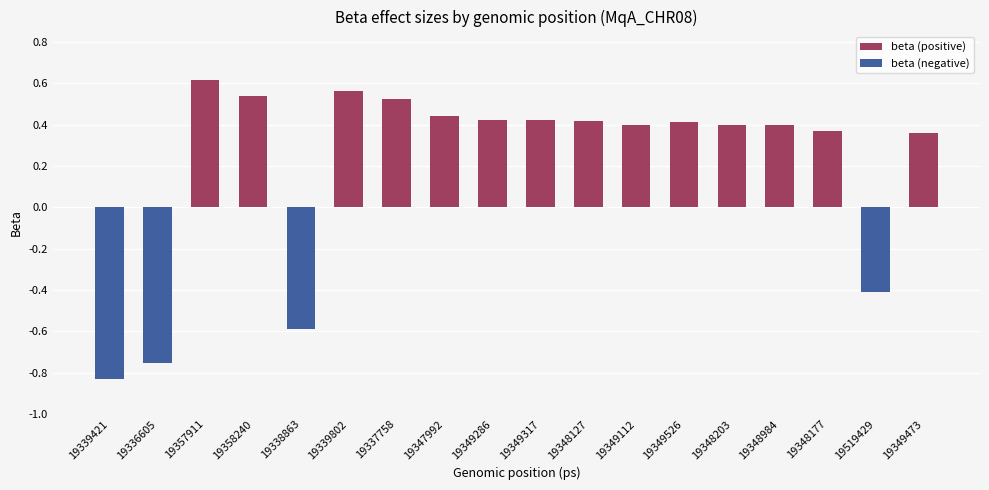

What is the sum of the beta (positive) values at 19337758 and 19339802?

1.1